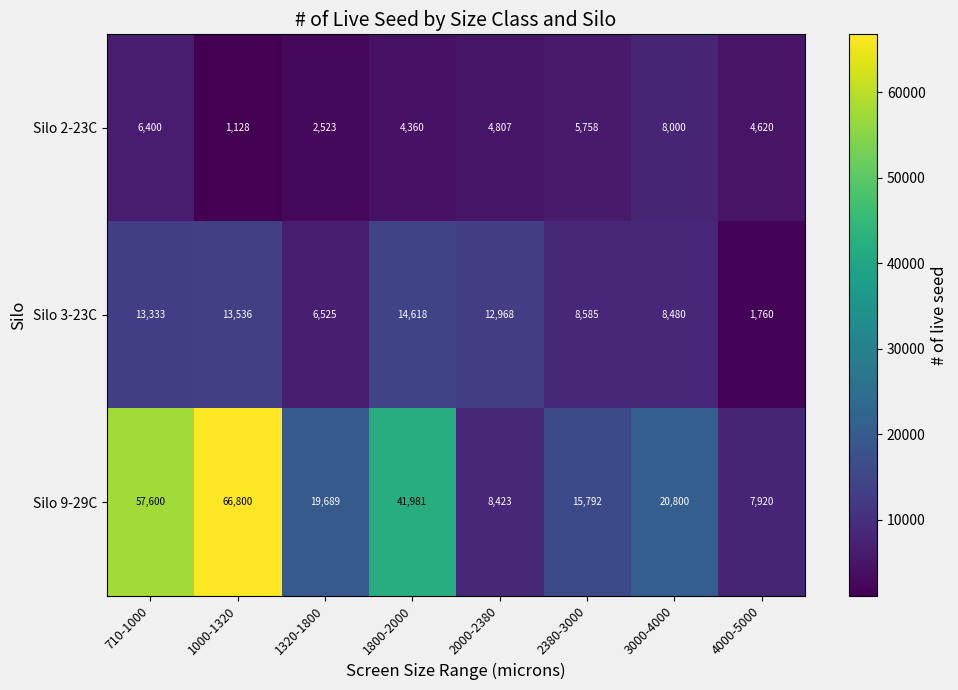

How many categories are shown in the chart?

8